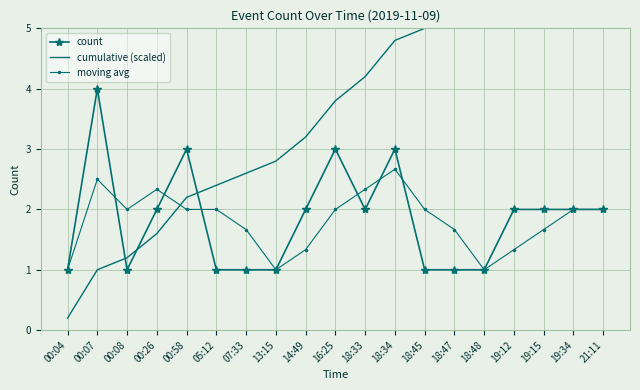

At which category is the sum across all series the highest?

21:11